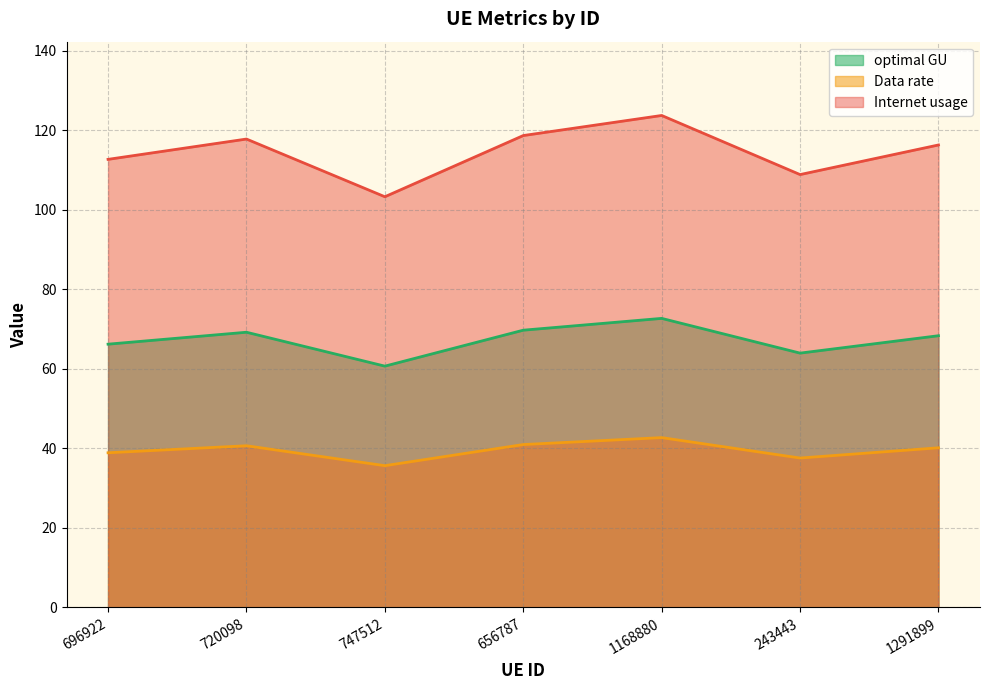

Is it true that optimal GU equals 25.0 at 1291899?

False